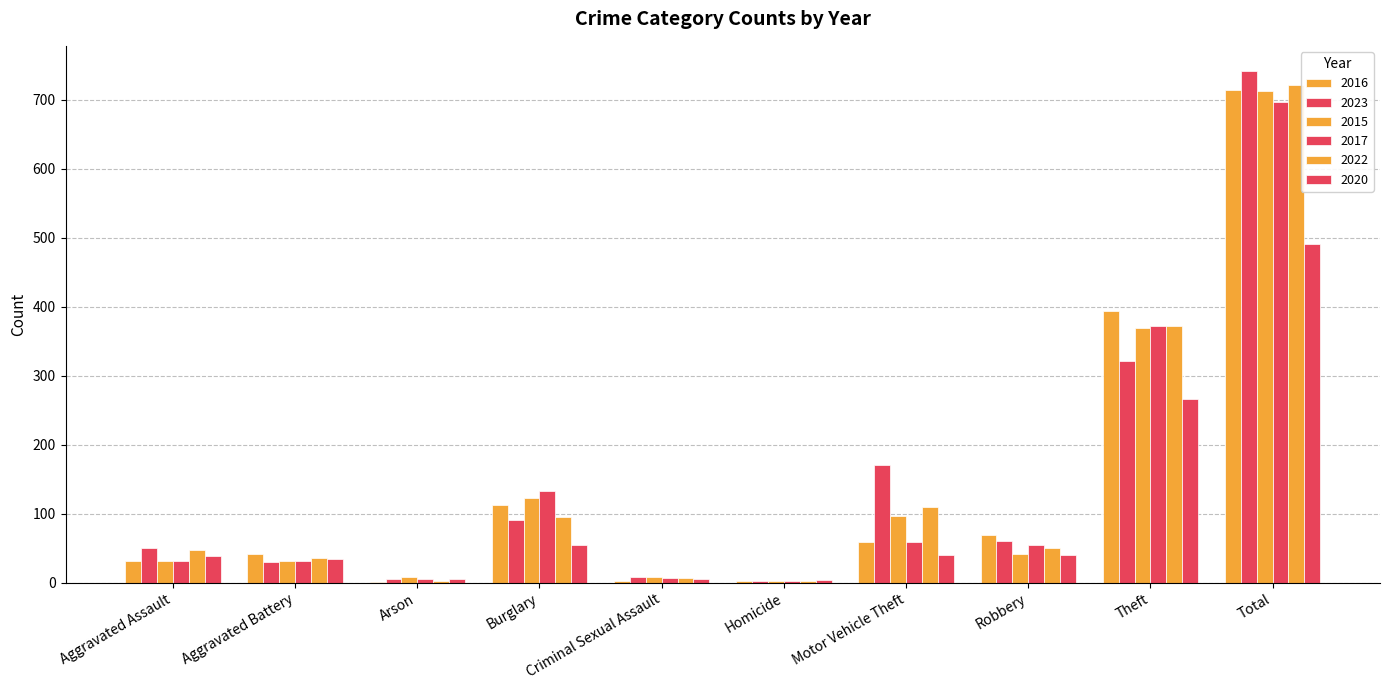

Where is 2015 nearest to the value 358?

Theft